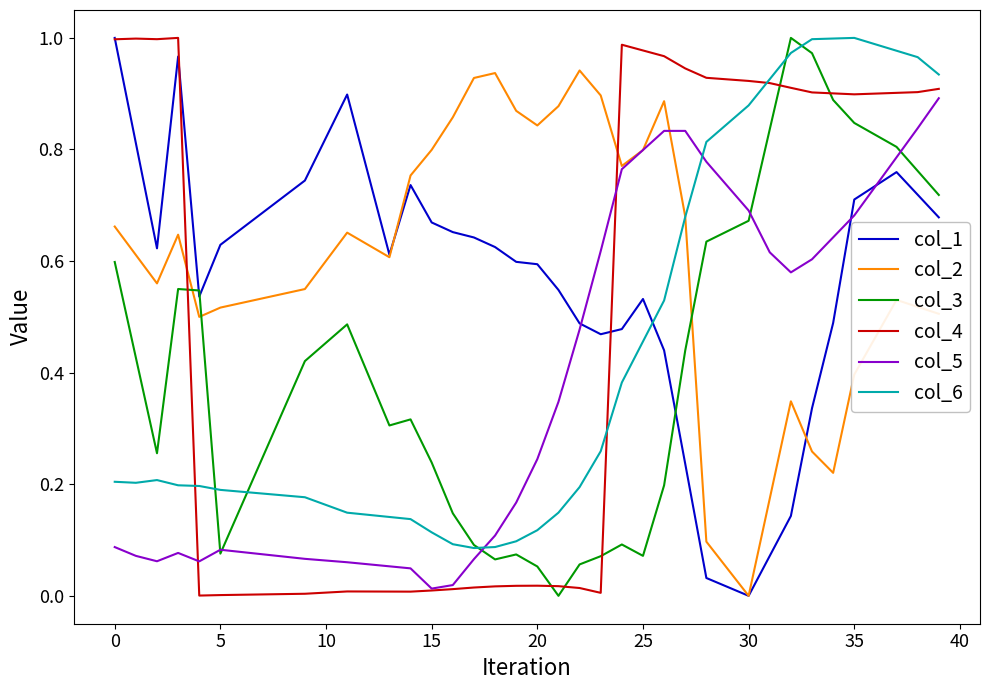

In col_3, how many points are higher than both neighbors (excluding endpoints)?

6